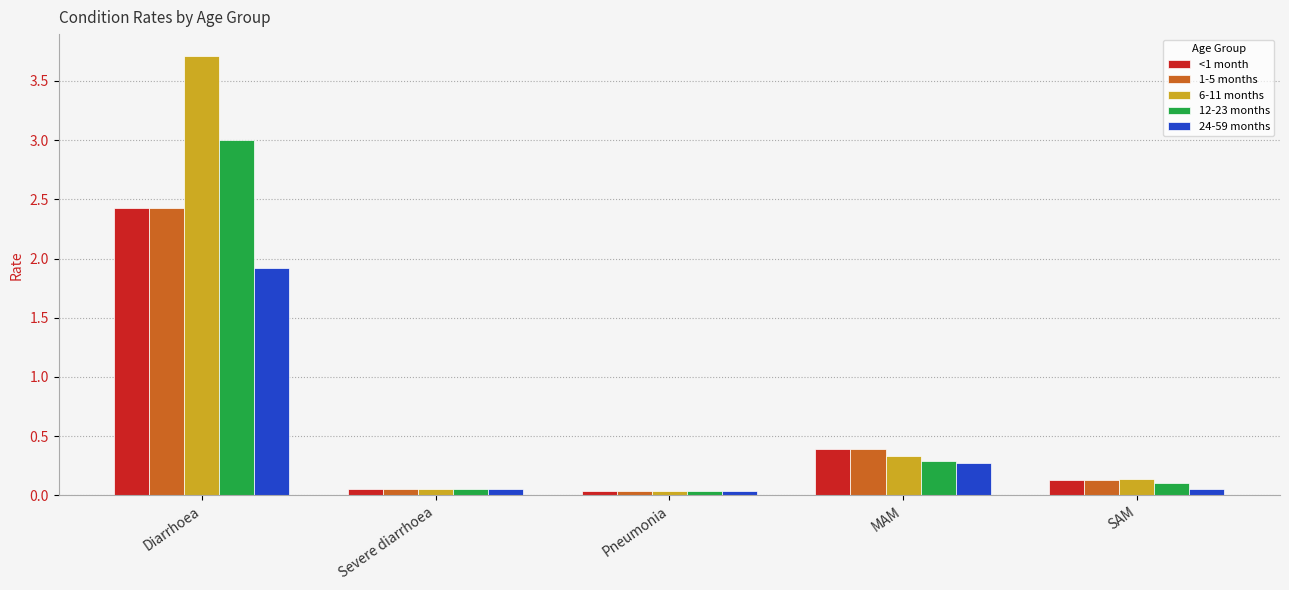

How many bars are there in each group?

5